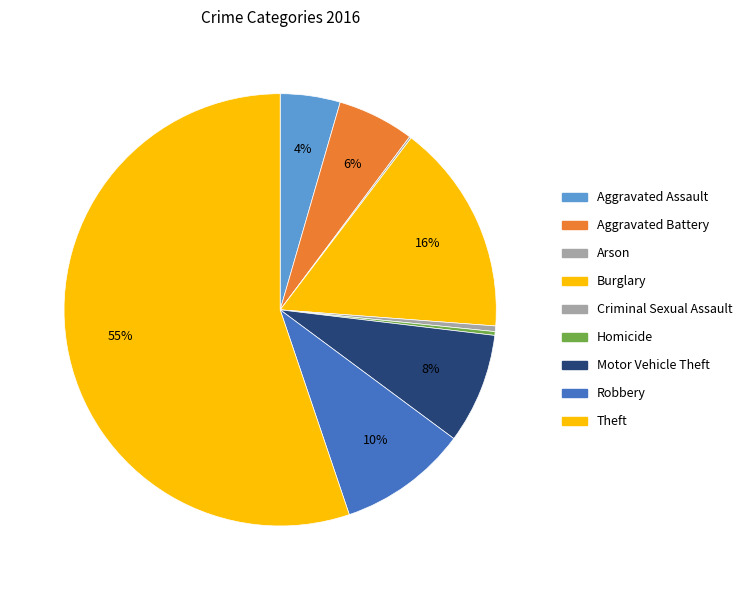

What is the ratio of the value at Aggravated Assault to the value at Burglary?

0.3